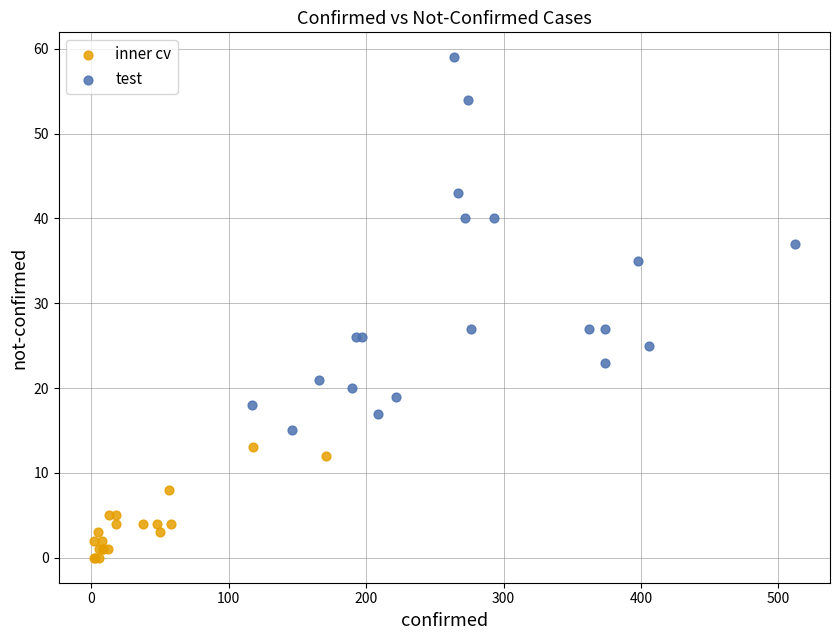

Which series contains the lowest Y value?

inner cv